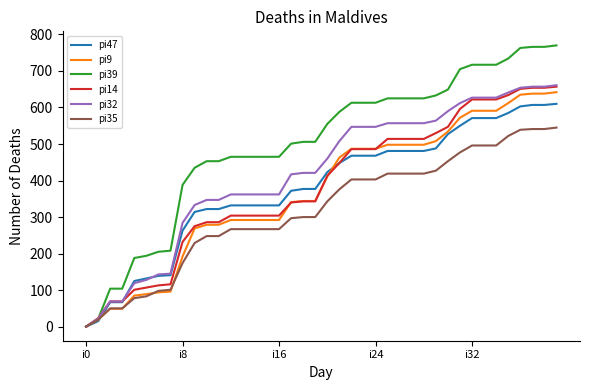

Which series has the largest range (max minus min)?

pi39